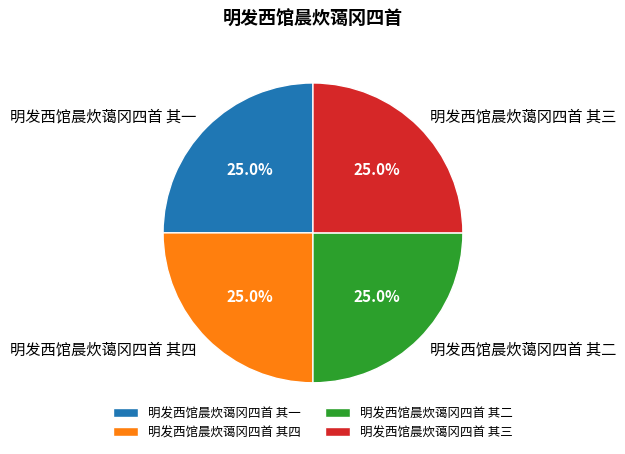

What percentage is the 明发西馆晨炊蔼冈四首 其二 slice, to the nearest percent?

25%